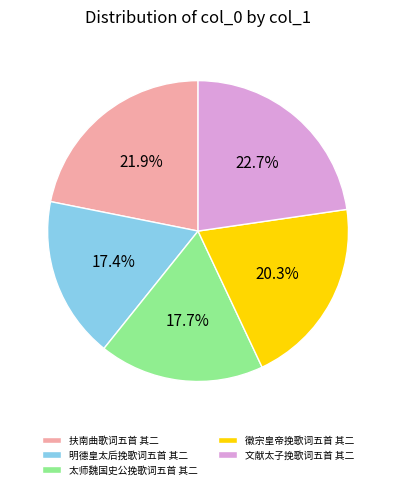

What percentage is NOT represented by 明德皇太后挽歌词五首 其二?

82.6%